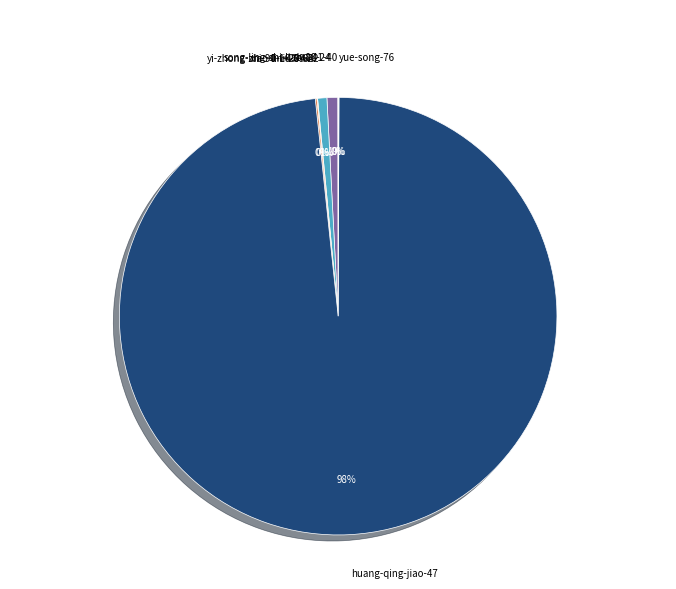

Which category has the biggest portion of the pie?

huang-qing-jiao-47